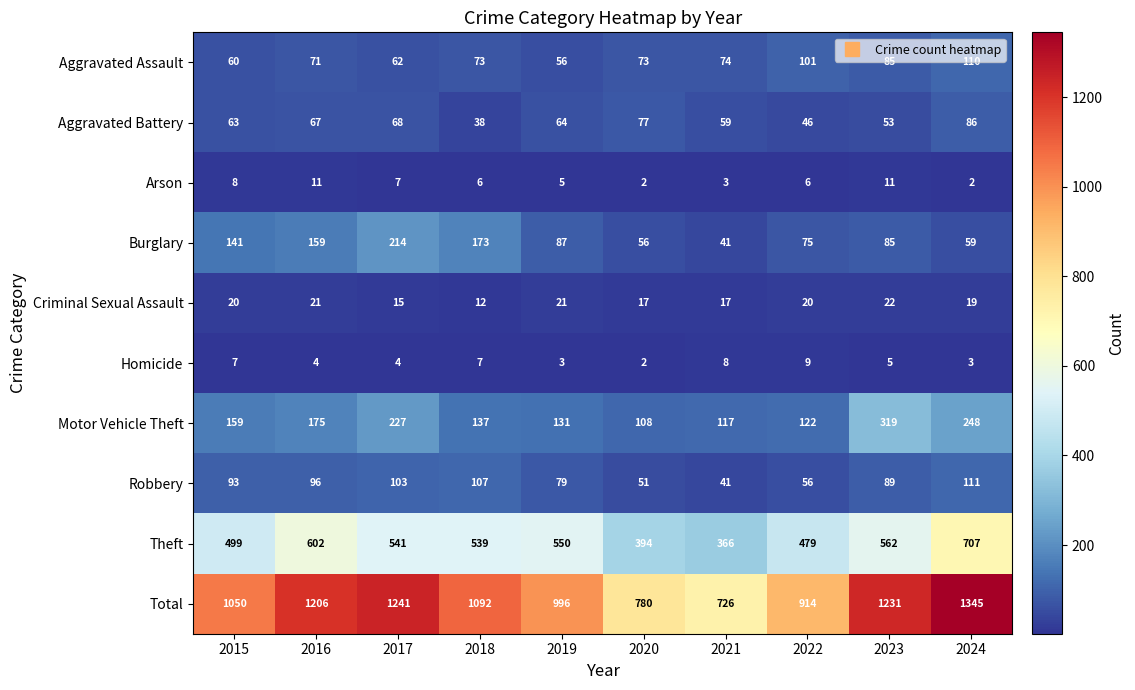

What is the greatest value displayed?

1345